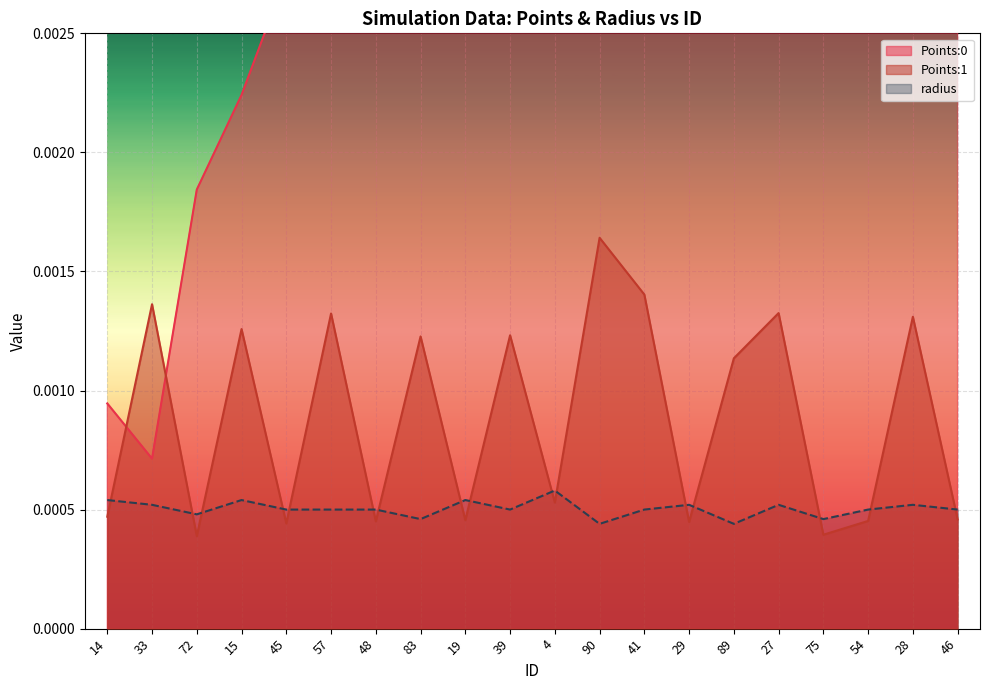

List the series in order of their peak value, lowest first.

radius, Points:1, Points:0